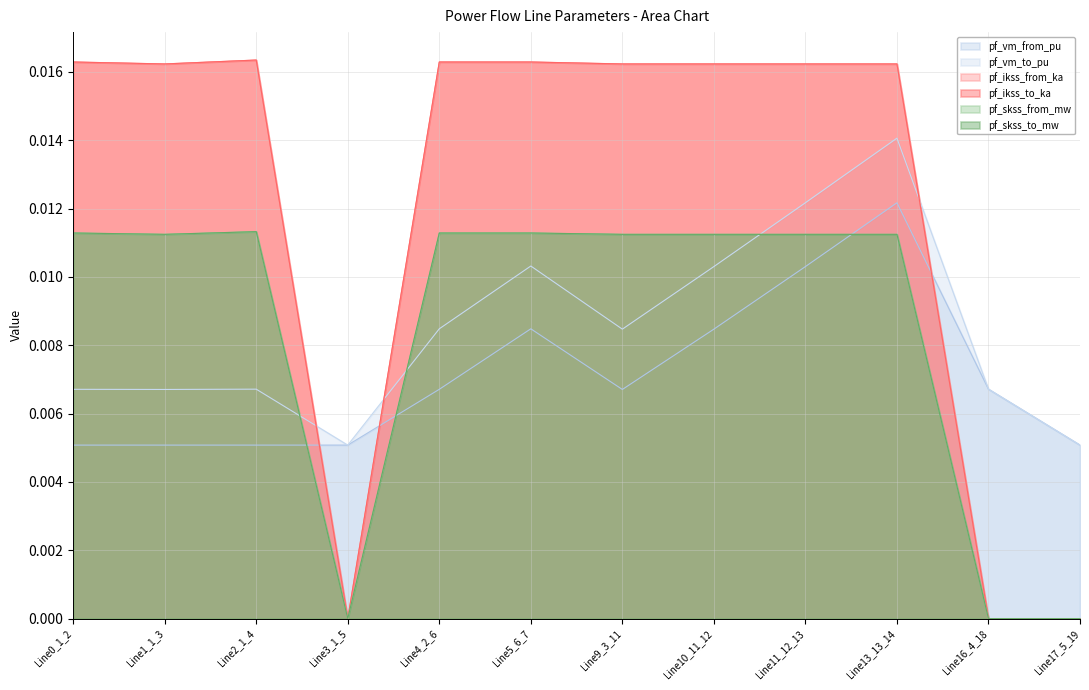

At which label is pf_ikss_to_ka closest to 0?

Line3_1_5